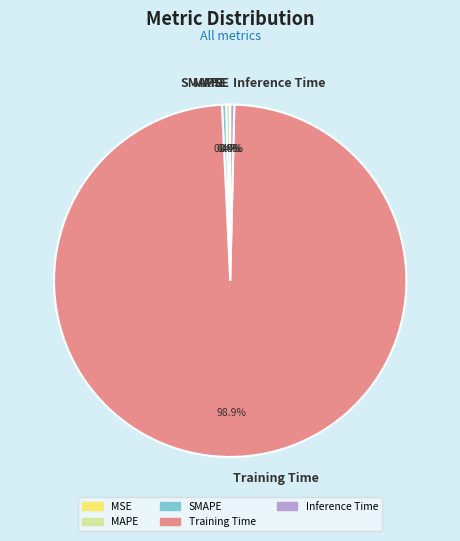

Which slice is the largest?

Training Time